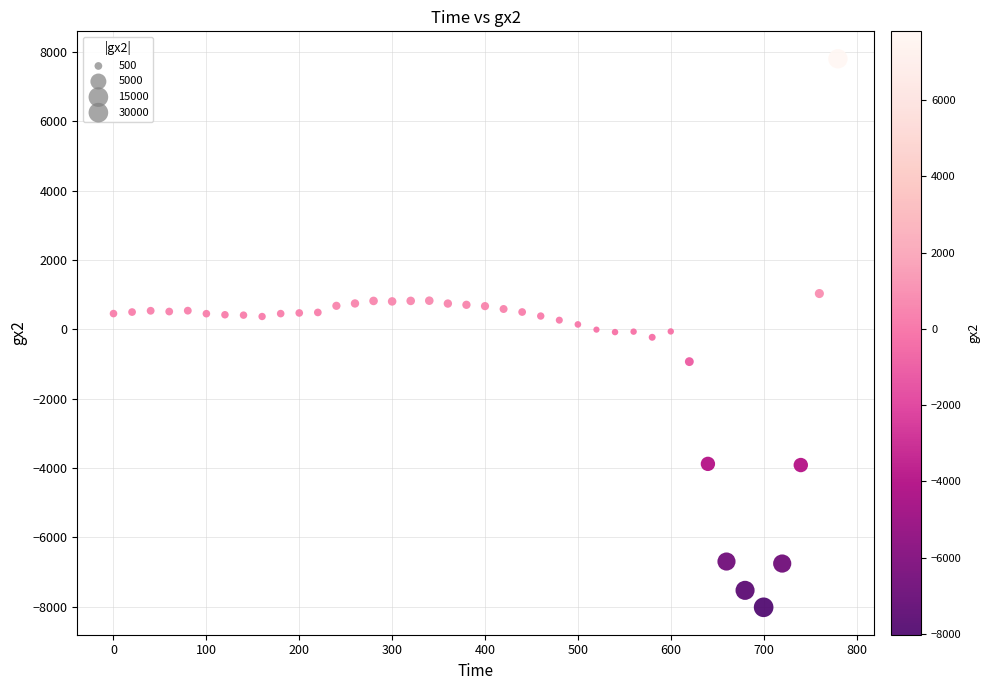

What is the range of X values (max minus min)?

780